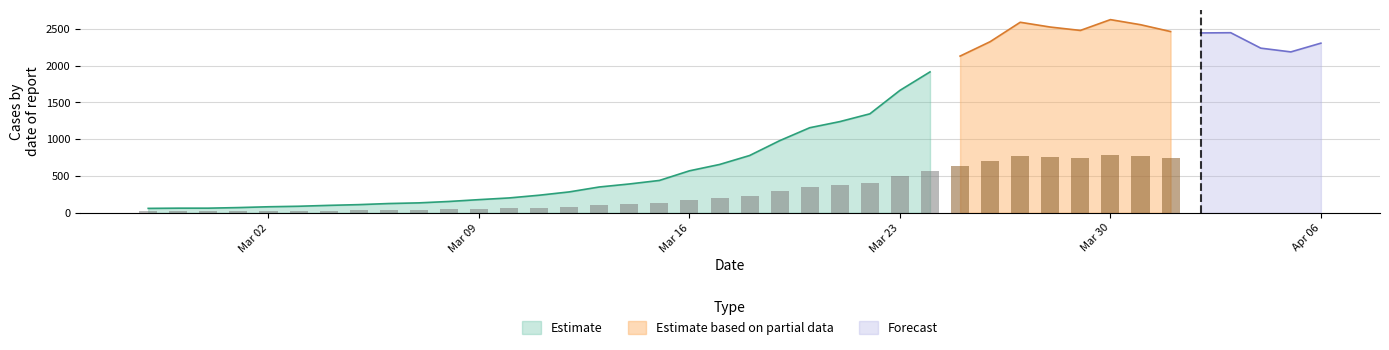

What is the difference between the maximum and second lowest values?

2564